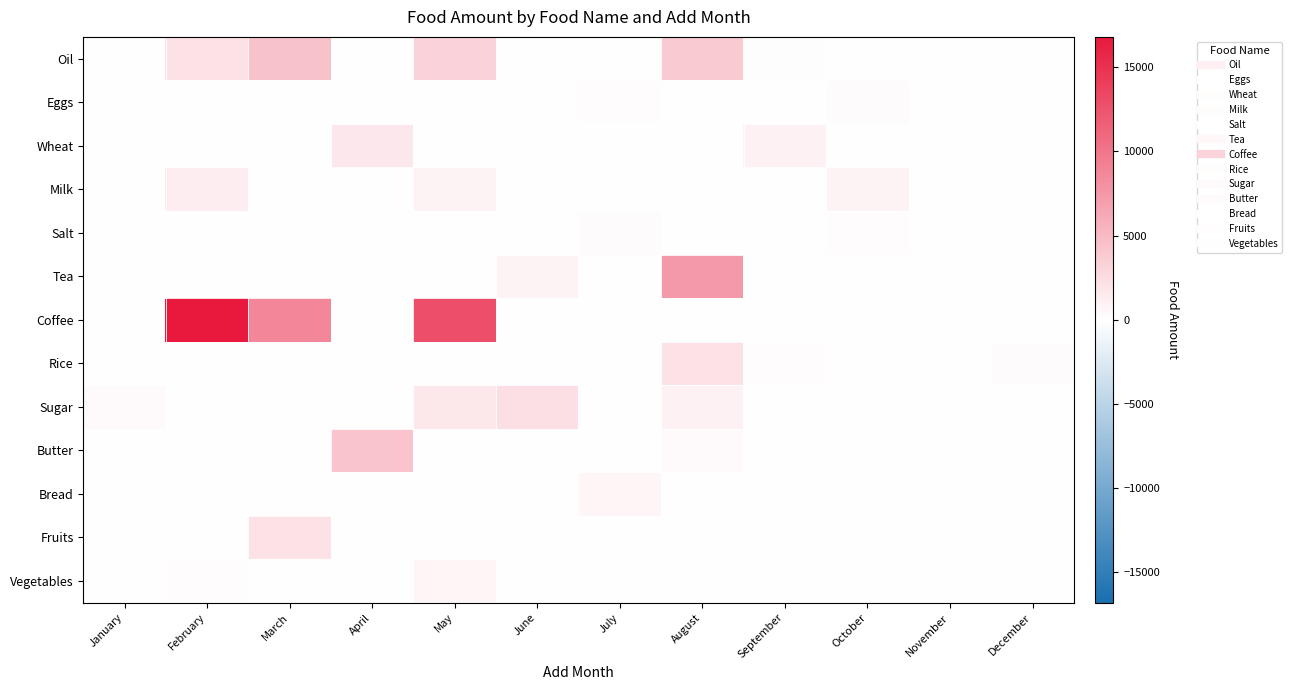

Which label corresponds to the smallest value in the chart?

January